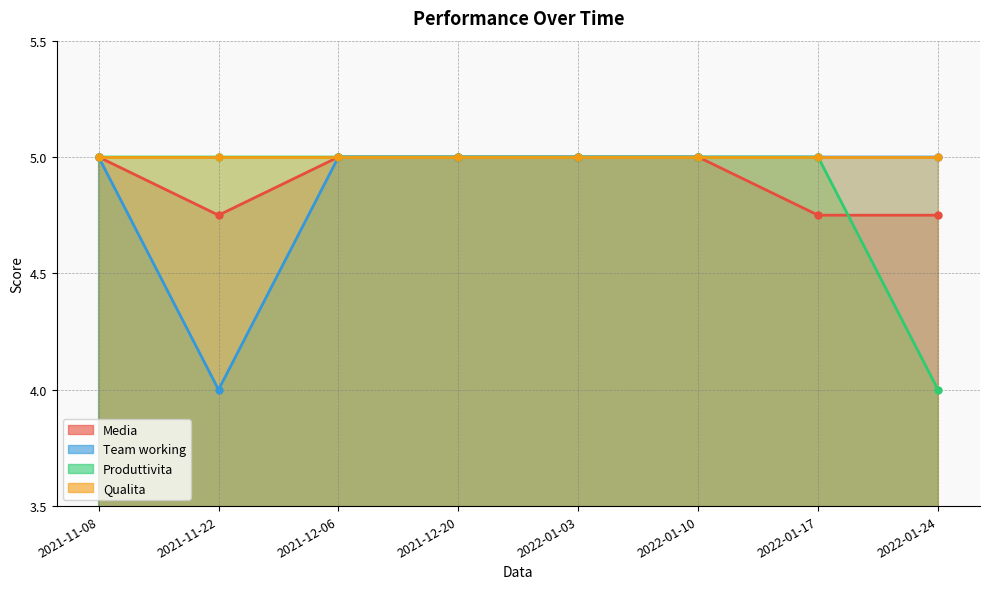

The Media series shows 8.2 at 2021-11-08. True or false?

False